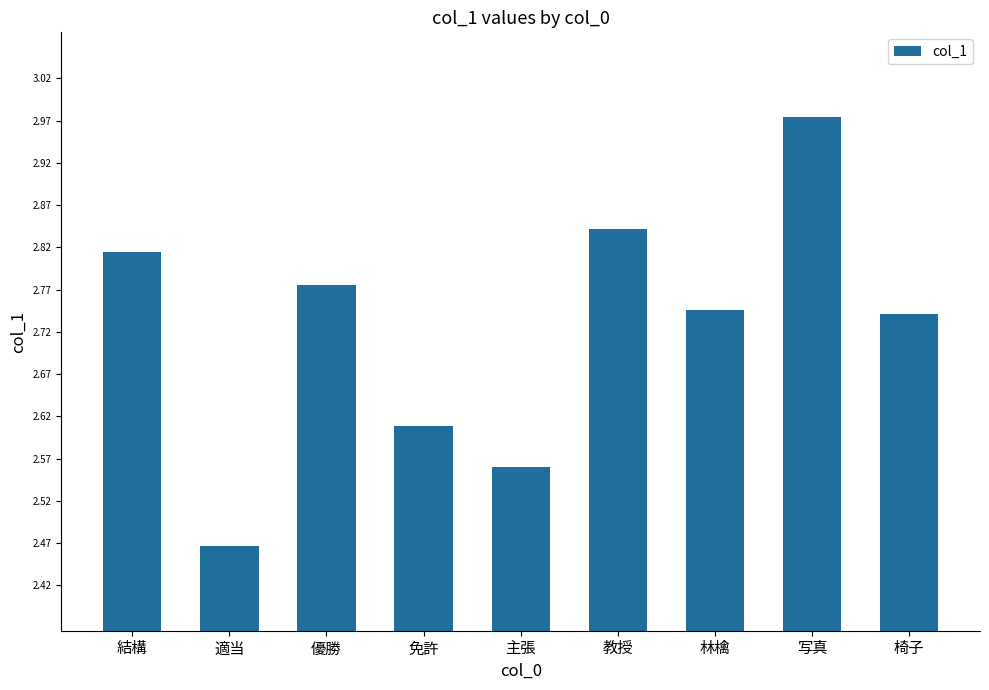

Is it true that the value at 結構 is 1.3?

False